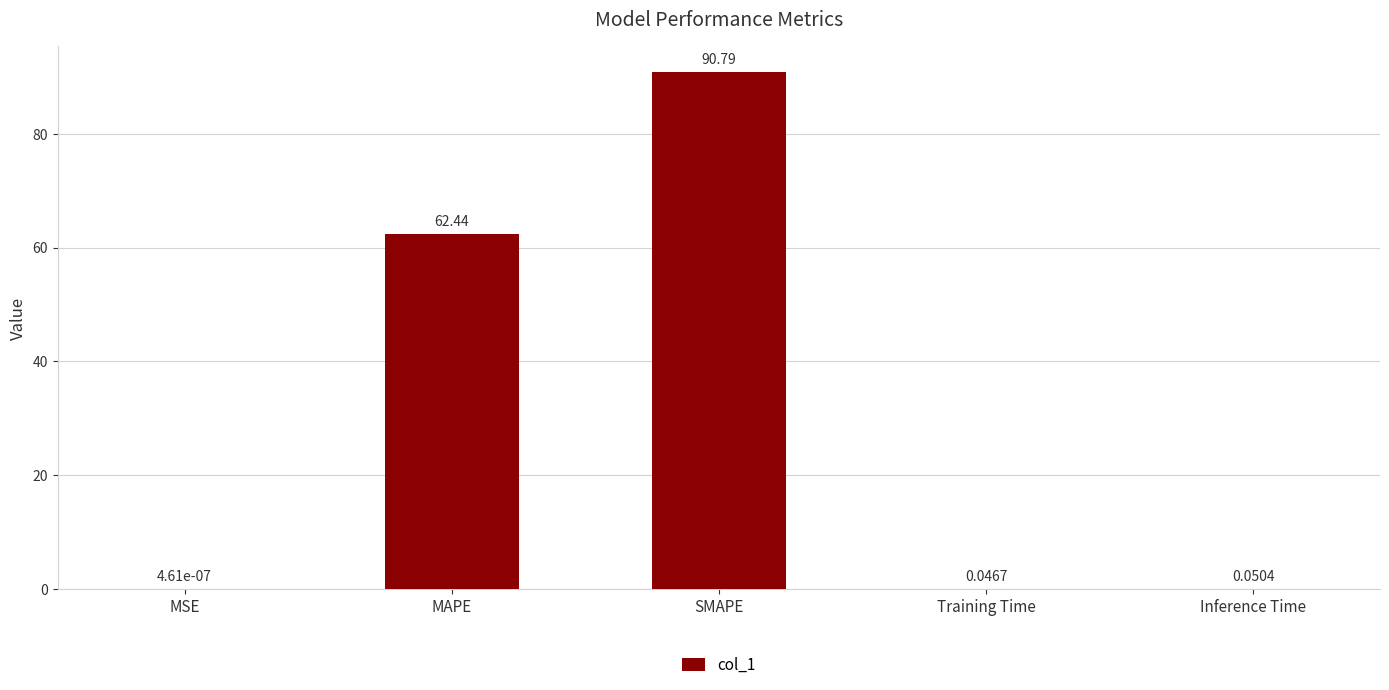

Which category has the highest value across all series?

SMAPE